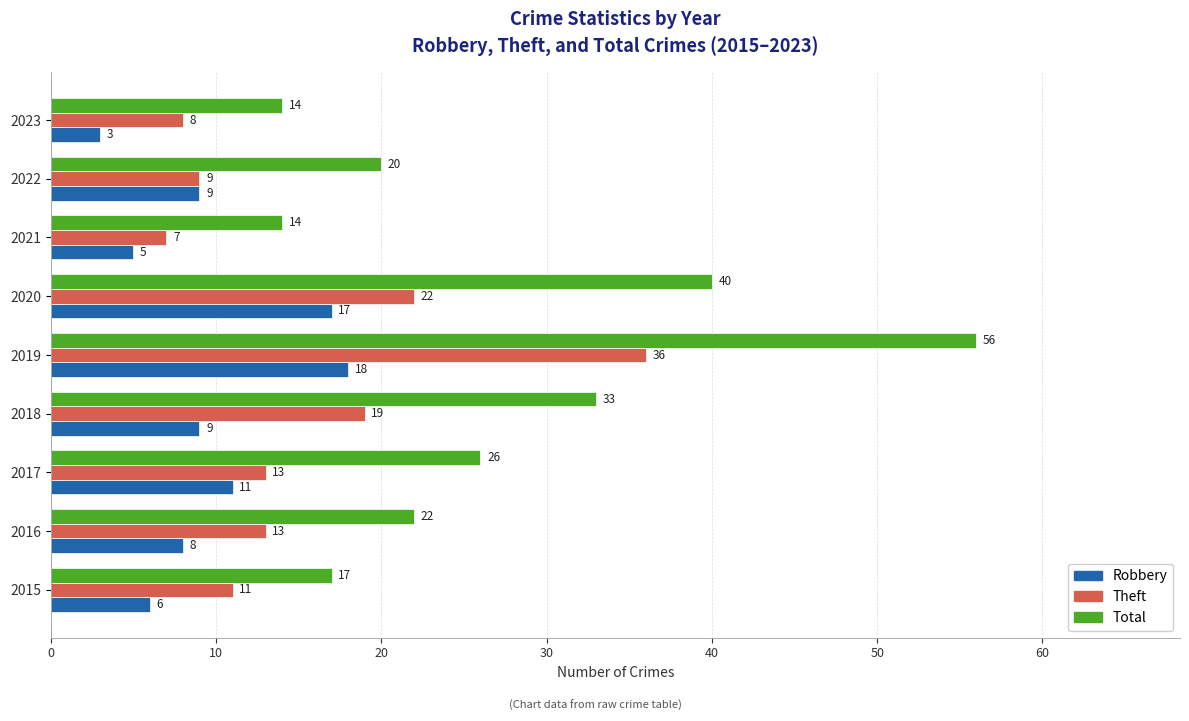

At how many categories does at least one series exceed 32?

3